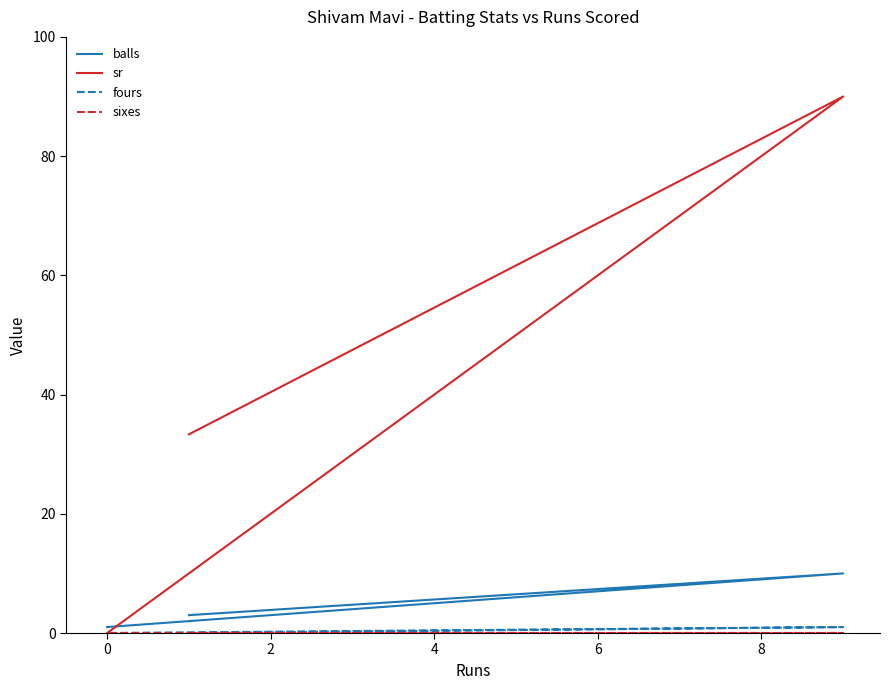

The sr series shows 153.8 at 0. True or false?

False